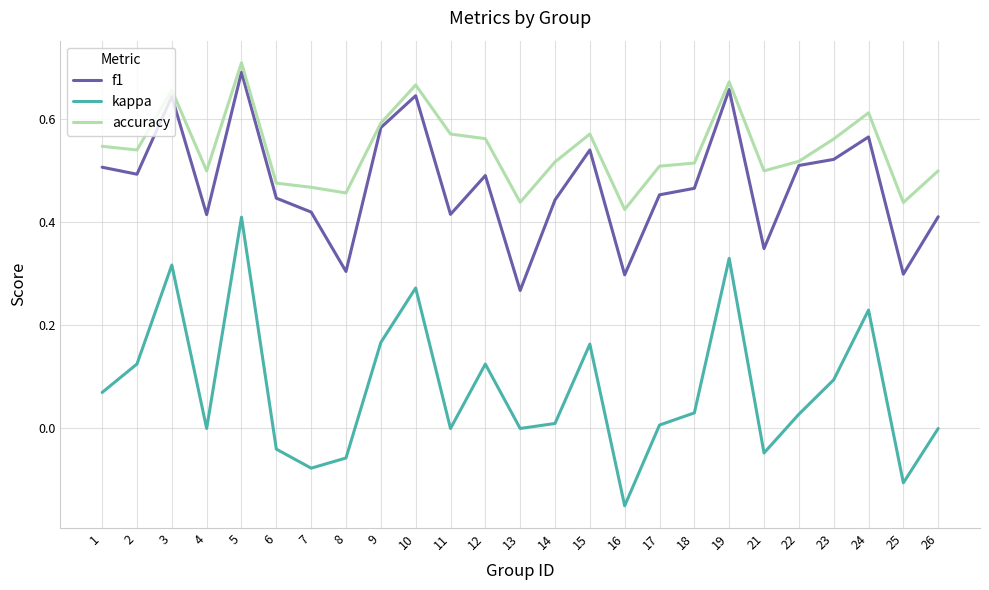

Which category has the highest value across all series?

5